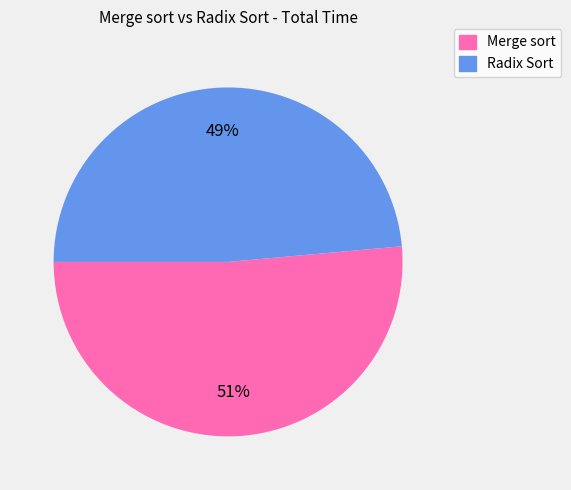

How many segments does this pie chart have?

2